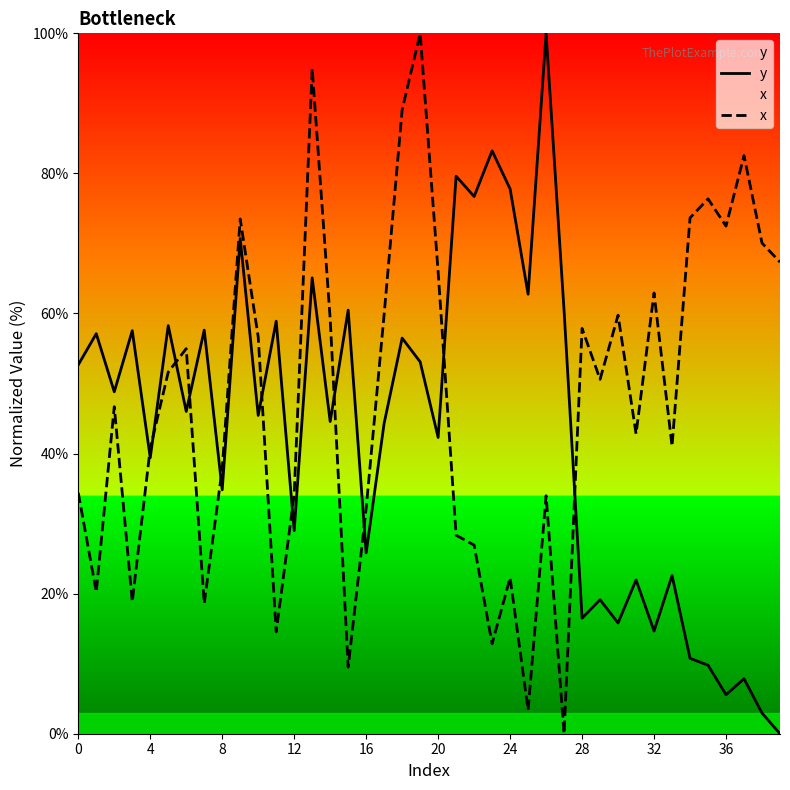

Rank the series by their average value, from lowest to highest.

y, x